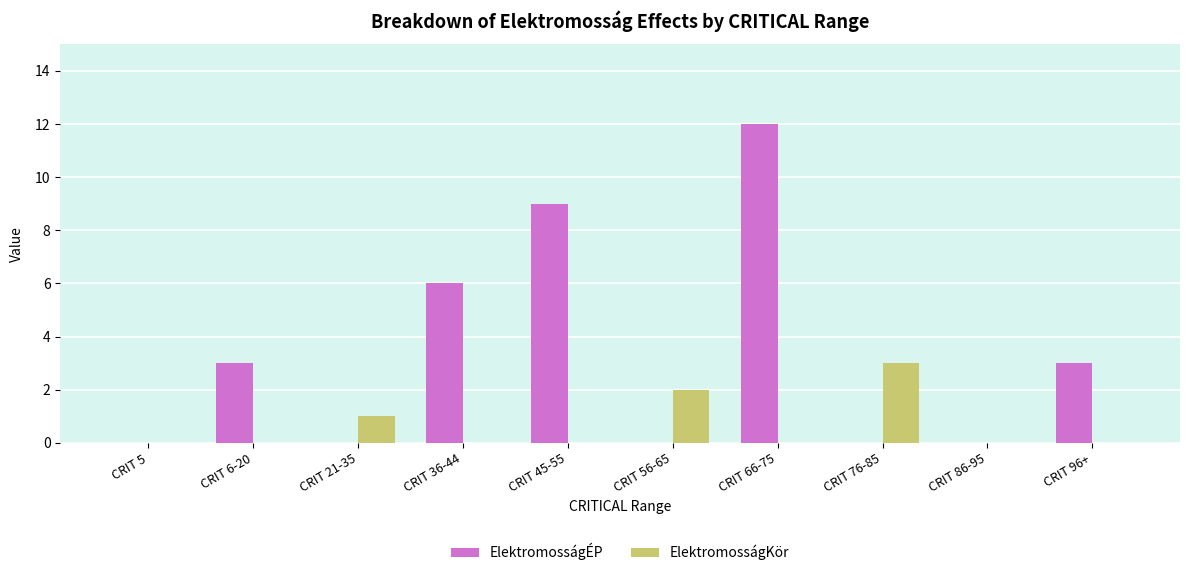

Which series changed the most between CRIT 56-65 and CRIT 86-95?

ElektromosságKör